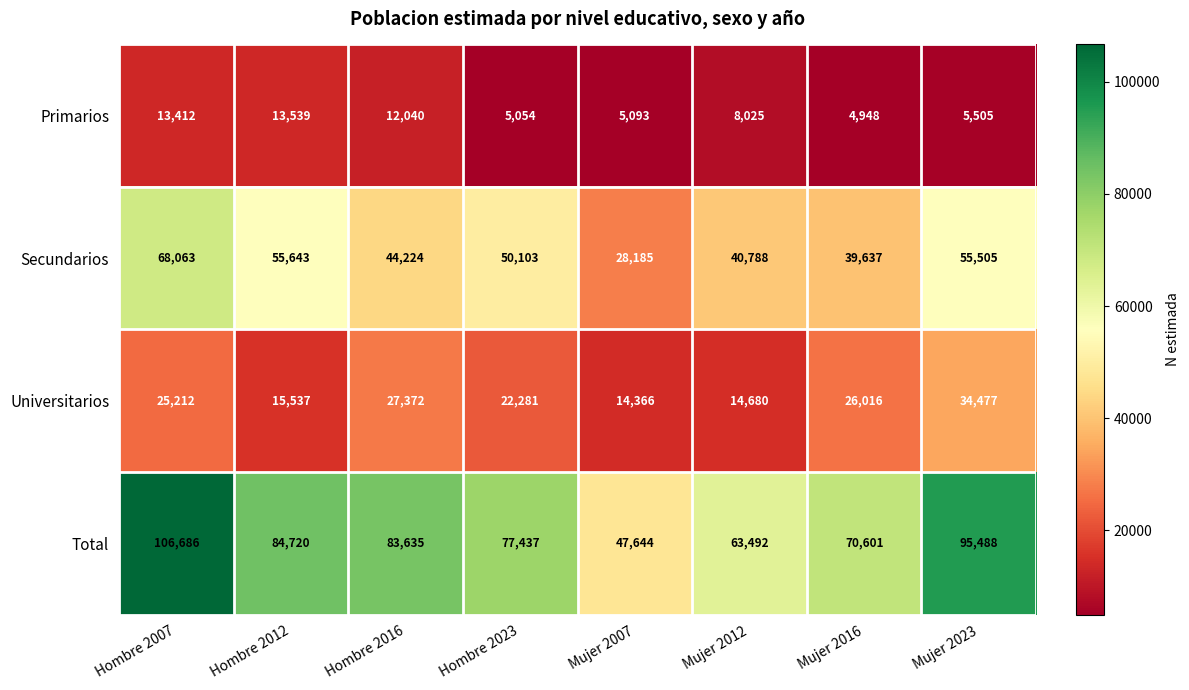

At which label is Total closest to 77165?

Hombre 2023